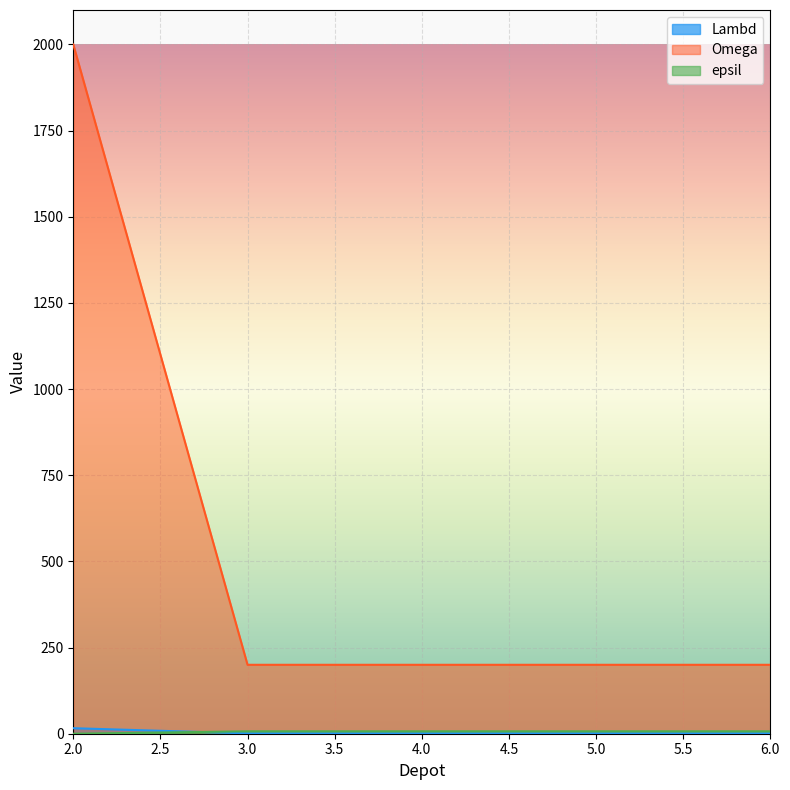

Between 4 and 6, which series saw the biggest shift?

Lambd